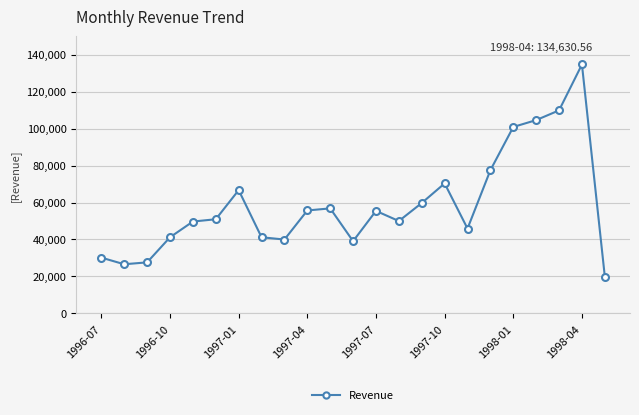

What is the greatest value displayed?

134630.6